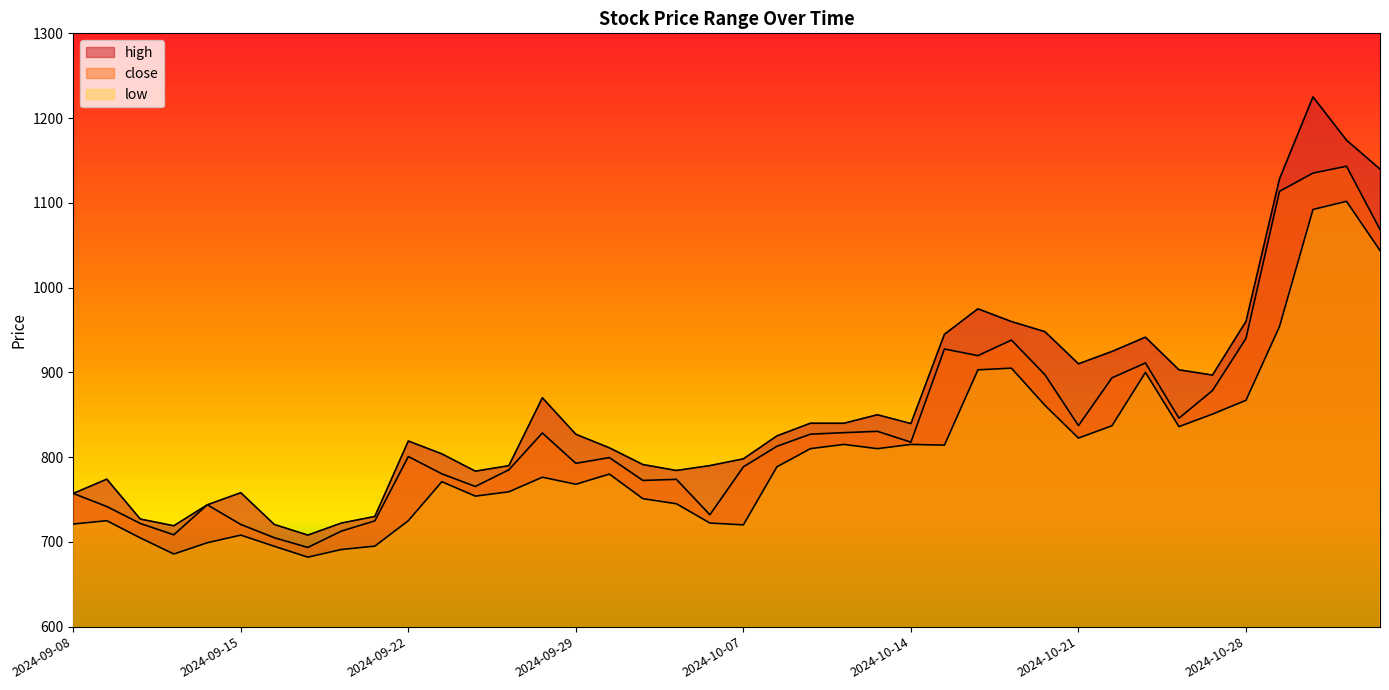

At which label does high first exceed 826?

2024-09-26